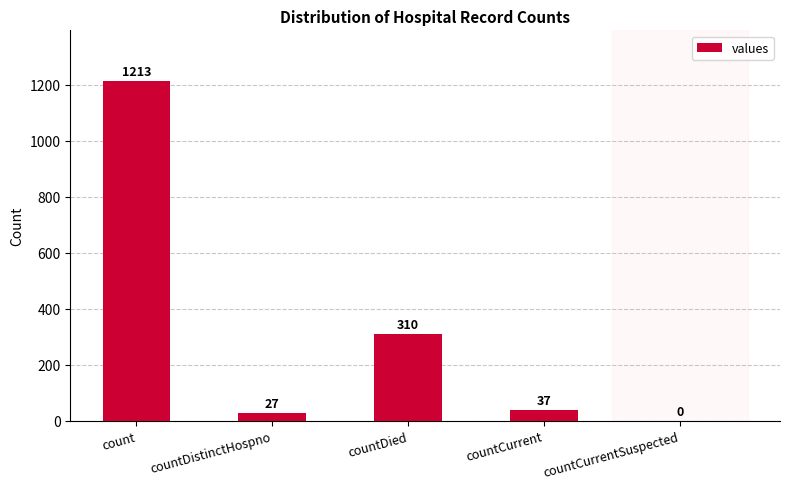

Which category has the highest value across all series?

count